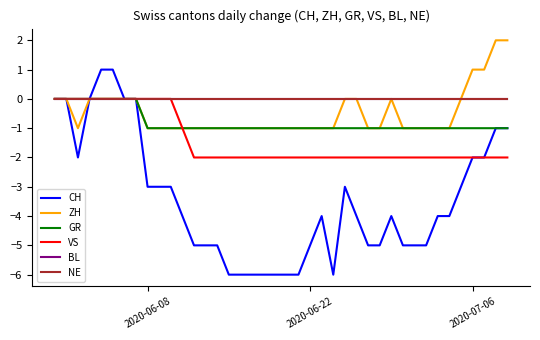

What is the value of the ZH point at the 24th from the left?

-1